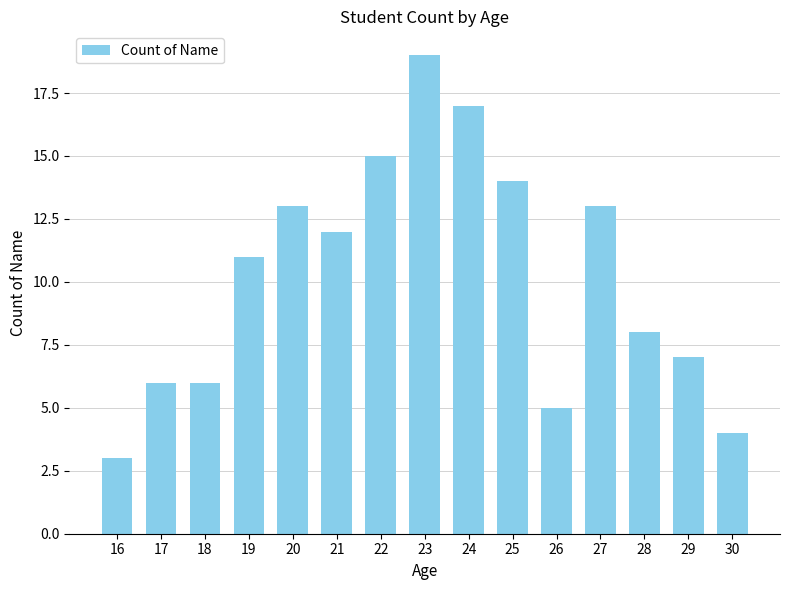

At which category does the chart reach its minimum across all series?

16